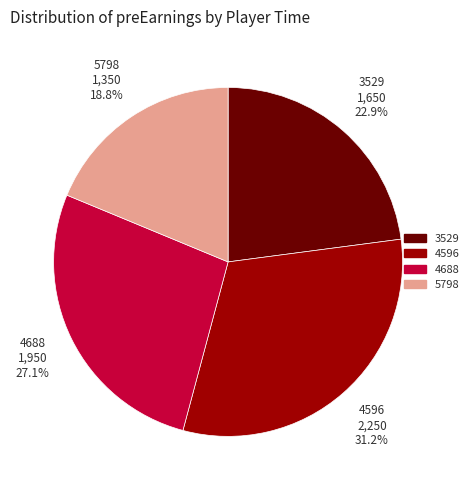

Which slice is the largest?

4596